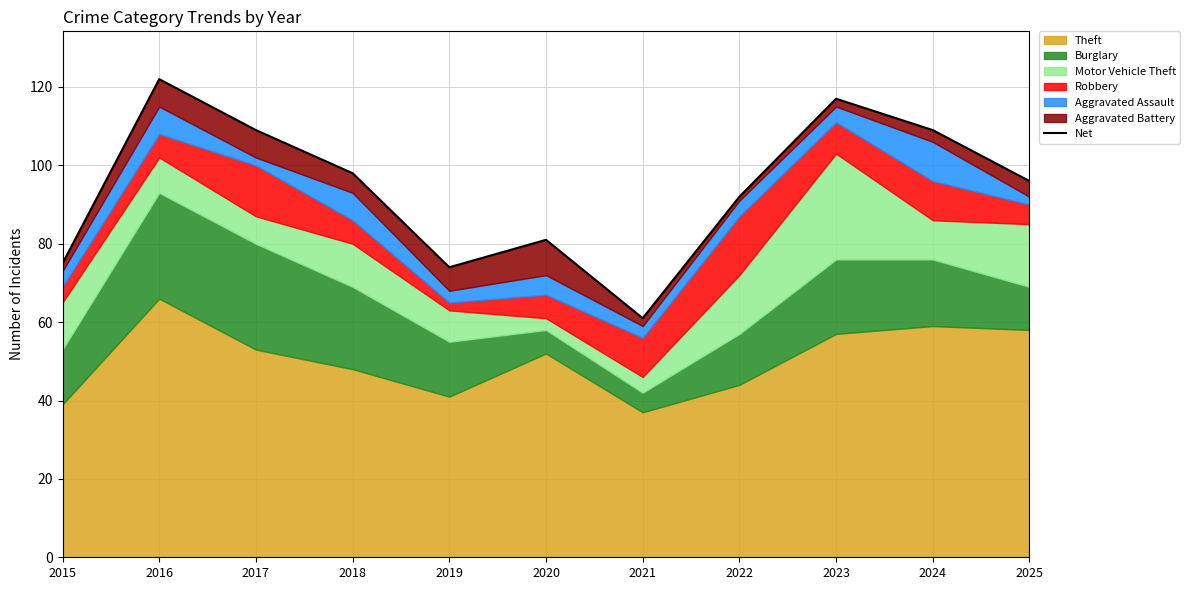

What is the value of the 9th point from the left?

117